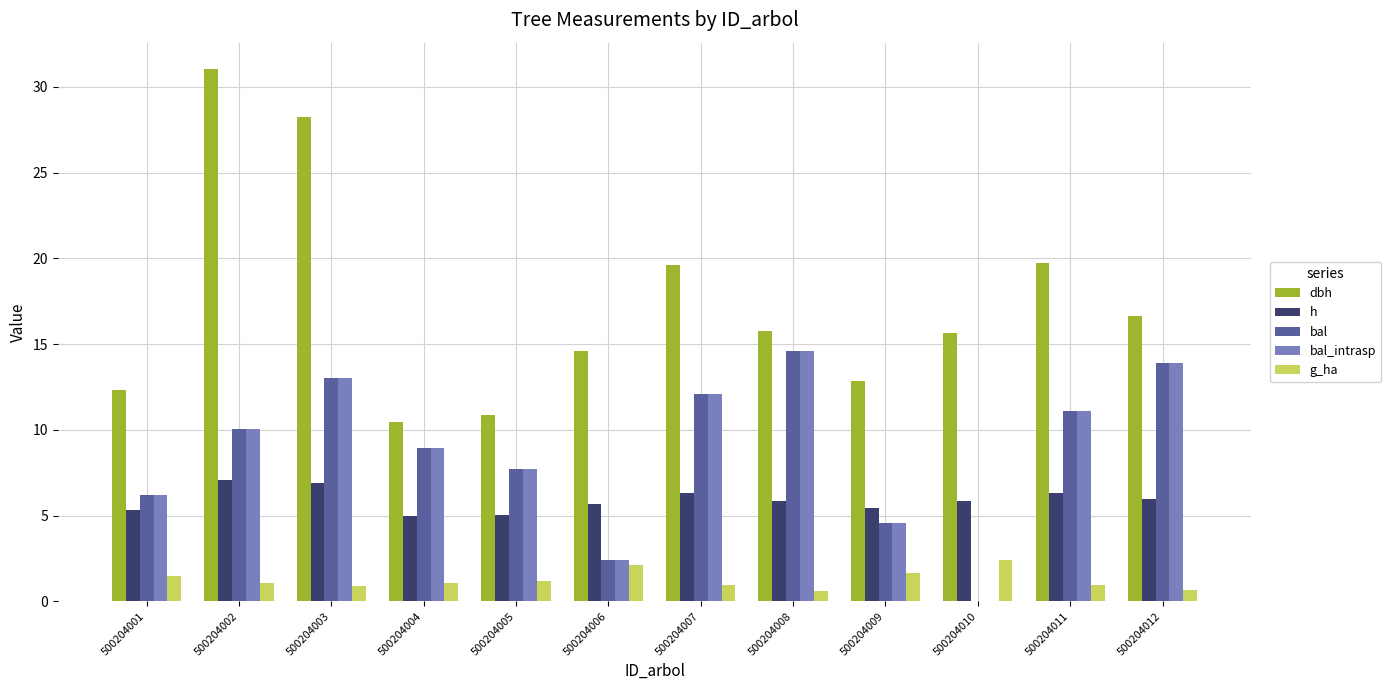

The h series shows 6.3 at 500204011. True or false?

True